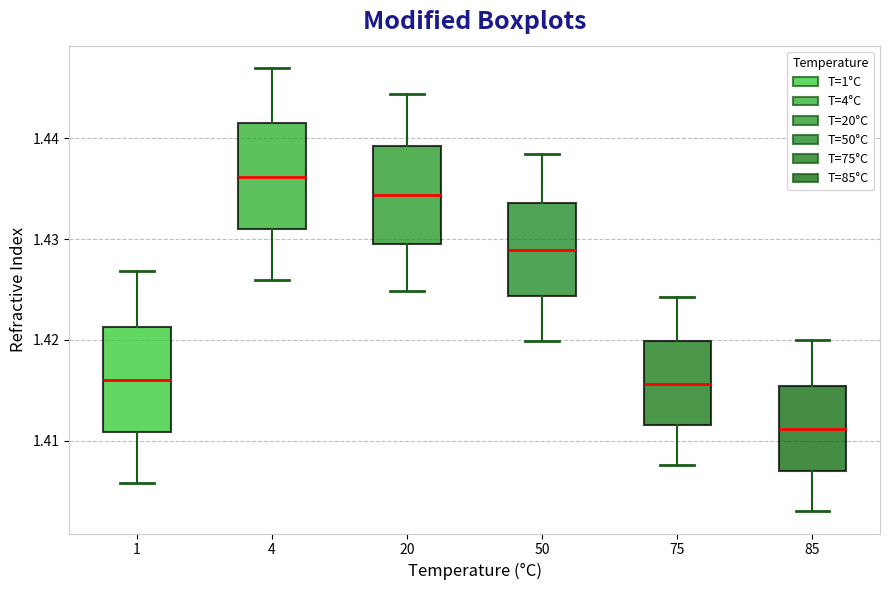

Reading left to right, read every box against the y-axis: the position of its median line, the range the box covers, and the ends of its whiskers. The values are not printed on the chart, so give them approximately, as read against the axis.

1: median 1.416, box 1.411 to 1.421, whiskers 1.406 to 1.427
4: median 1.436, box 1.431 to 1.441, whiskers 1.426 to 1.447
20: median 1.434, box 1.430 to 1.439, whiskers 1.425 to 1.444
50: median 1.429, box 1.424 to 1.434, whiskers 1.420 to 1.438
75: median 1.416, box 1.412 to 1.420, whiskers 1.408 to 1.424
85: median 1.411, box 1.407 to 1.415, whiskers 1.403 to 1.420